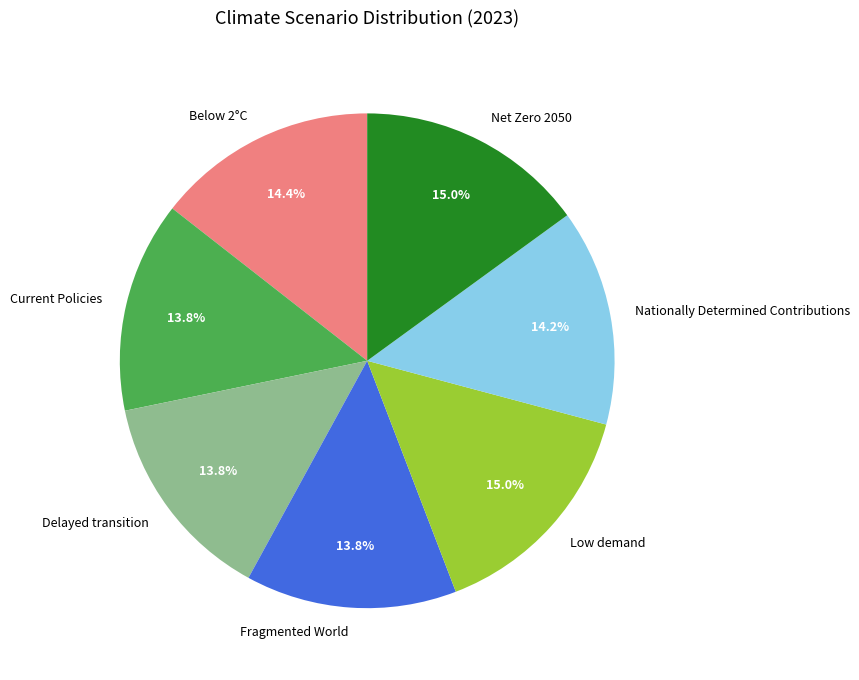

To the nearest percent, what is the combined percentage of Low demand and Below 2°C?

29%